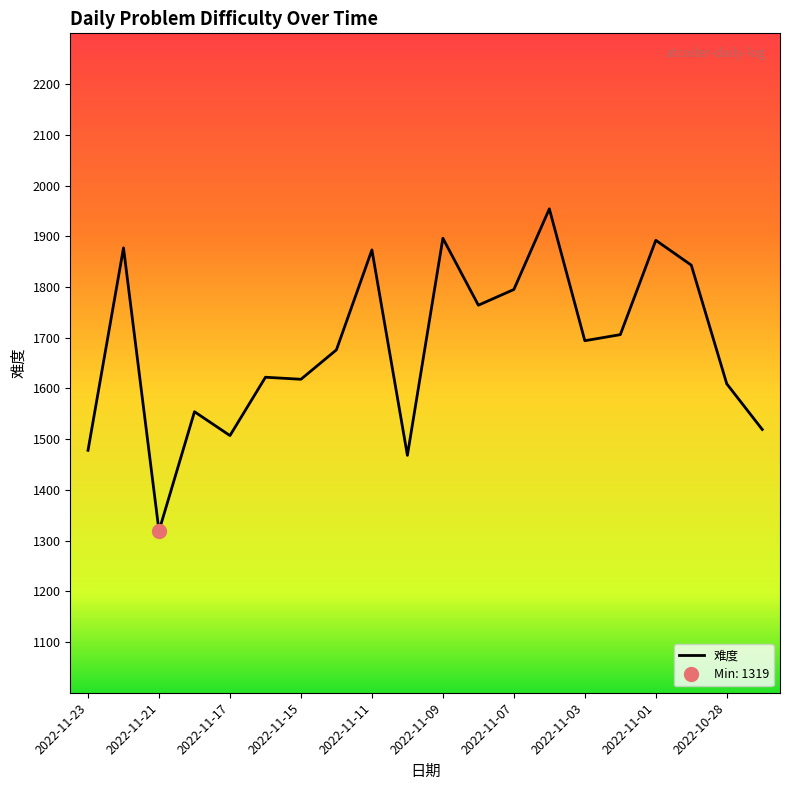

What is the minimum value shown in the chart?

1319